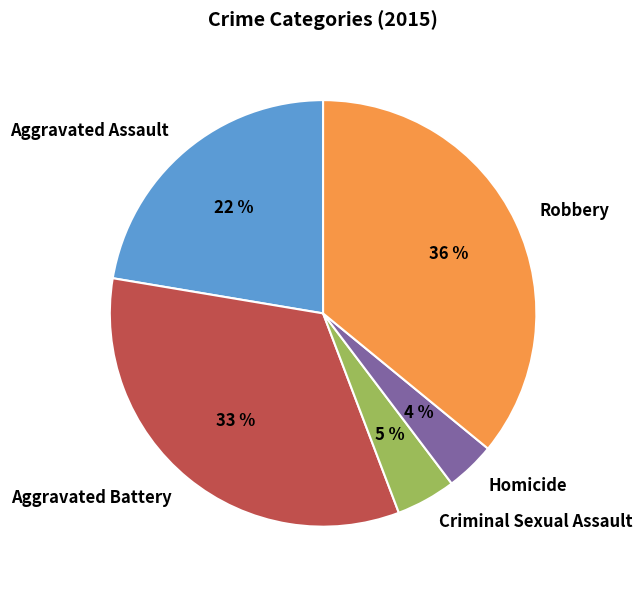

Approximately how many times larger is the value at Aggravated Assault compared to Aggravated Battery?

0.7